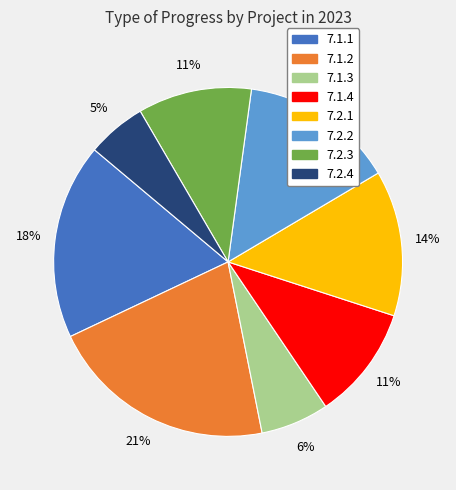

How many slices are in this pie chart?

8